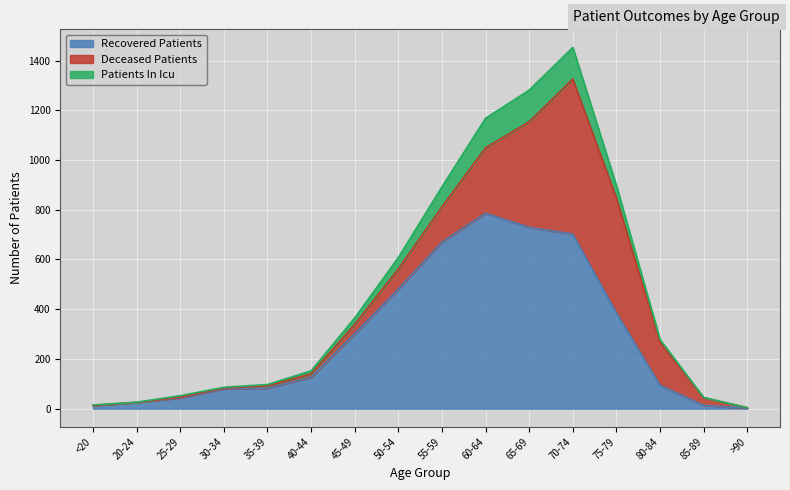

At which category is the sum across all series the highest?

70-74